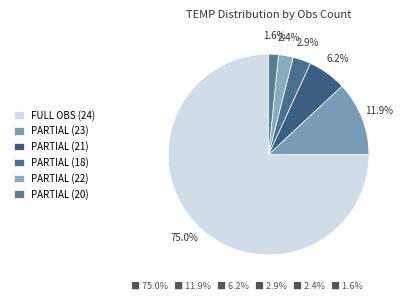

Count the number of slices in the pie.

6